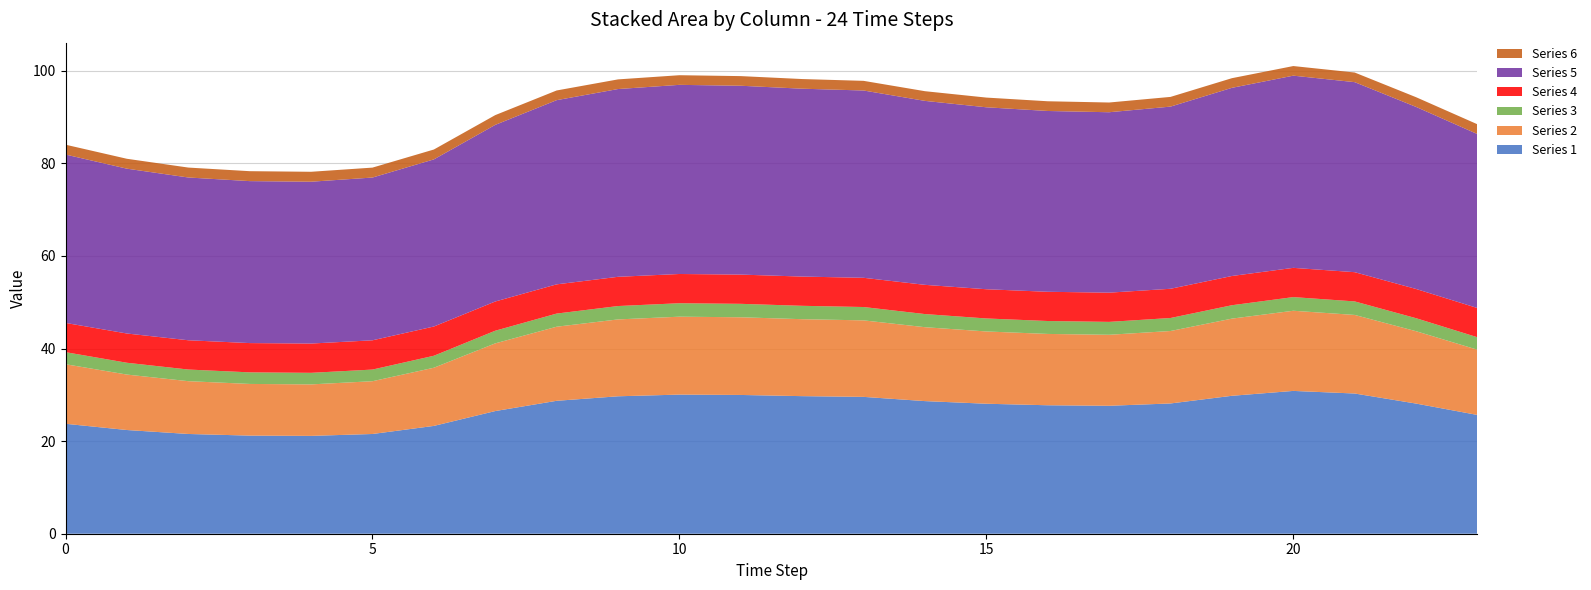

Reading left to right, extract all data points from this chart.

col_1: 0=23.7	1=22.4	2=21.5	3=21.2	4=21.1	5=21.5	6=23.3	7=26.5	8=28.7	9=29.7	10=30.1	11=30.0	12=29.7	13=29.6	14=28.6	15=28.1	16=27.7	17=27.6	18=28.1	19=29.8	20=30.8	21=30.3	22=28.1	23=25.7
col_2: 0=12.9	1=12.0	2=11.4	3=11.2	4=11.1	5=11.4	6=12.6	7=14.6	8=16.0	9=16.6	10=16.8	11=16.8	12=16.6	13=16.5	14=16.0	15=15.6	16=15.4	17=15.3	18=15.6	19=16.7	20=17.3	21=17.0	22=15.6	23=14.1
col_3: 0=2.6	1=2.6	2=2.5	3=2.5	4=2.5	5=2.5	6=2.6	7=2.7	8=2.8	9=2.9	10=2.9	11=2.9	12=2.9	13=2.9	14=2.8	15=2.8	16=2.8	17=2.8	18=2.8	19=2.9	20=3.0	21=2.9	22=2.8	23=2.7
col_4: 0=6.3	1=6.3	2=6.3	3=6.3	4=6.3	5=6.3	6=6.3	7=6.3	8=6.3	9=6.3	10=6.3	11=6.3	12=6.3	13=6.3	14=6.3	15=6.3	16=6.3	17=6.3	18=6.3	19=6.3	20=6.3	21=6.3	22=6.3	23=6.3
col_5: 0=36.4	1=35.6	2=35.2	3=35.0	4=35.0	5=35.2	6=36.1	7=38.2	8=39.8	9=40.6	10=40.9	11=40.8	12=40.6	13=40.5	14=39.7	15=39.3	16=39.1	17=39.0	18=39.3	19=40.6	20=41.5	21=41.0	22=39.3	23=37.6
col_6: 0=2.1	1=2.1	2=2.1	3=2.1	4=2.1	5=2.1	6=2.1	7=2.1	8=2.1	9=2.1	10=2.1	11=2.1	12=2.1	13=2.1	14=2.1	15=2.1	16=2.1	17=2.1	18=2.1	19=2.1	20=2.1	21=2.1	22=2.1	23=2.1